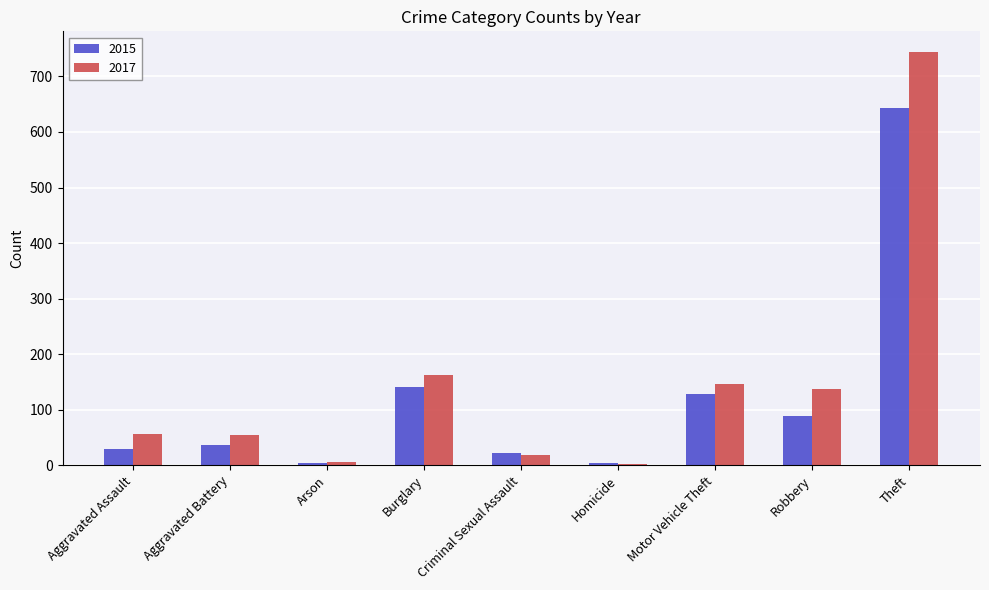

What is the difference between the highest and lowest values at Theft?

100